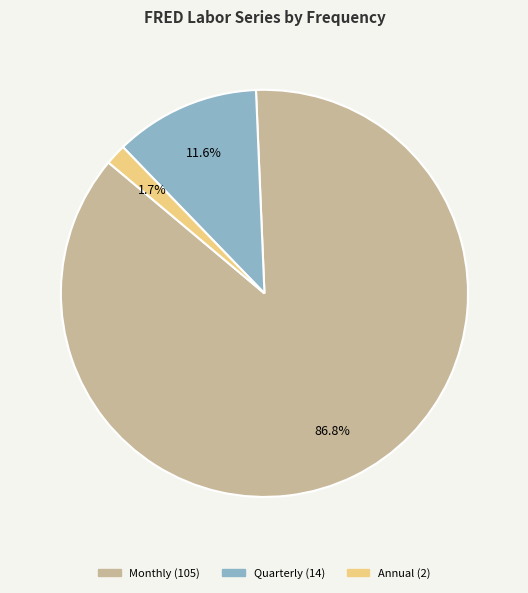

Does Monthly represent more than half of the total?

Yes